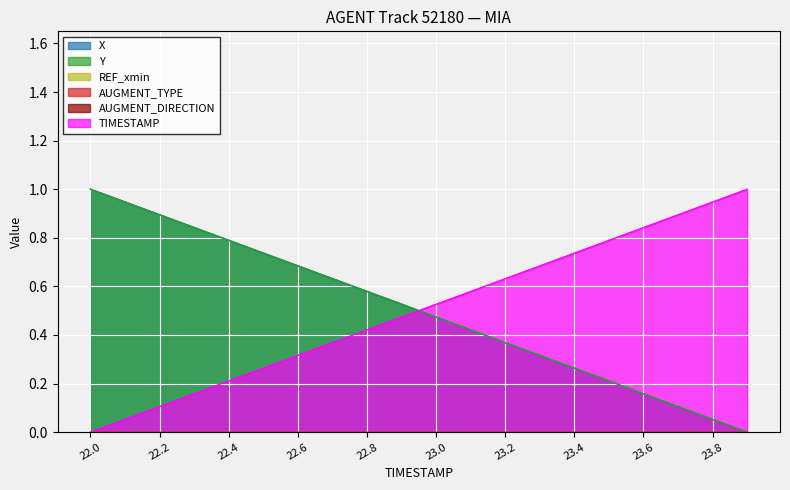

Rank the categories by X value from highest to lowest.

22.0, 22.1, 22.2, 22.3, 22.4, 22.5, 22.6, 22.7, 22.8, 22.9, 23.0, 23.1, 23.2, 23.3, 23.4, 23.5, 23.6, 23.7, 23.8, 23.9